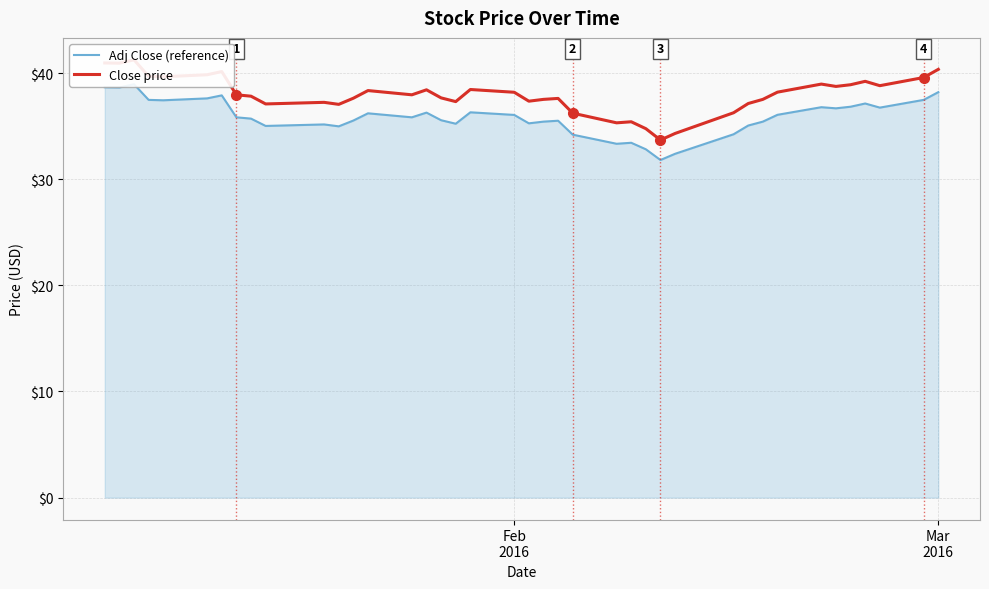

True or false: Adj Close (reference) and Close price intersect in this chart.

False